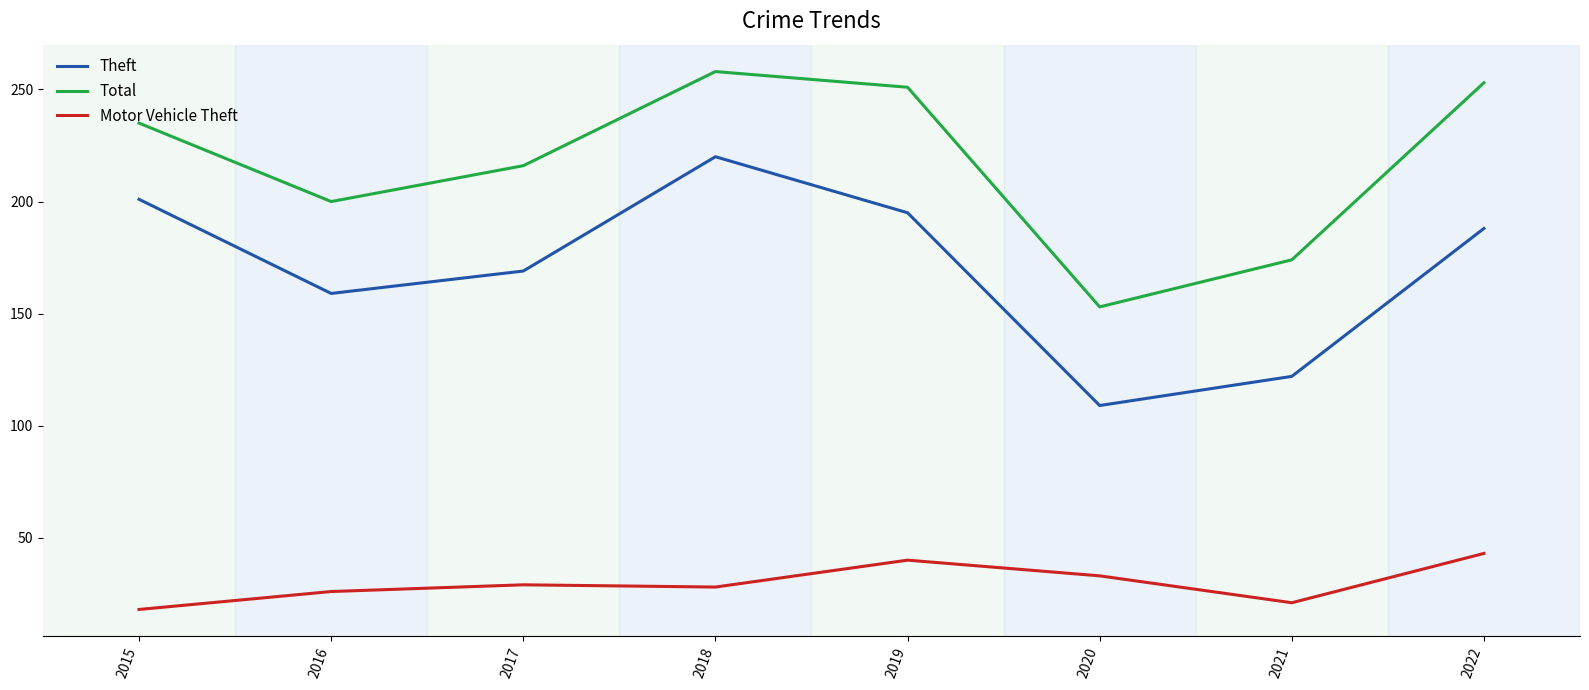

What are all the series names shown in the legend?

Theft, Total, Motor Vehicle Theft